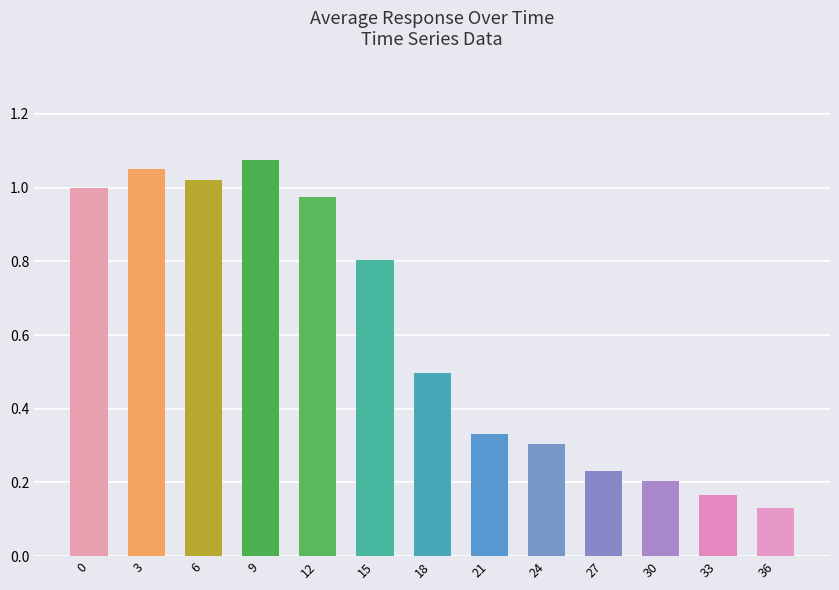

List the labels in order of value, smallest first.

36, 33, 30, 27, 24, 21, 18, 15, 12, 0, 6, 3, 9